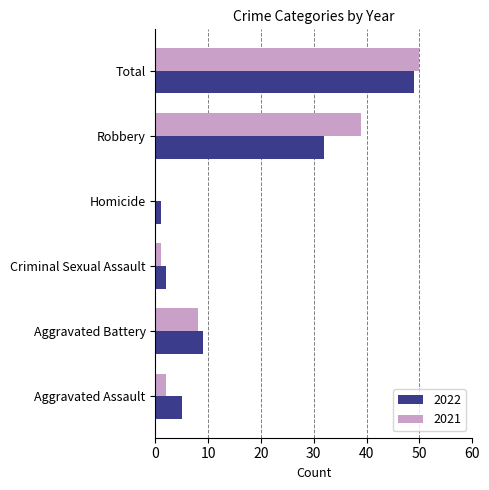

Is the value of 2022 at Total greater than the value of 2021 at Homicide?

Yes